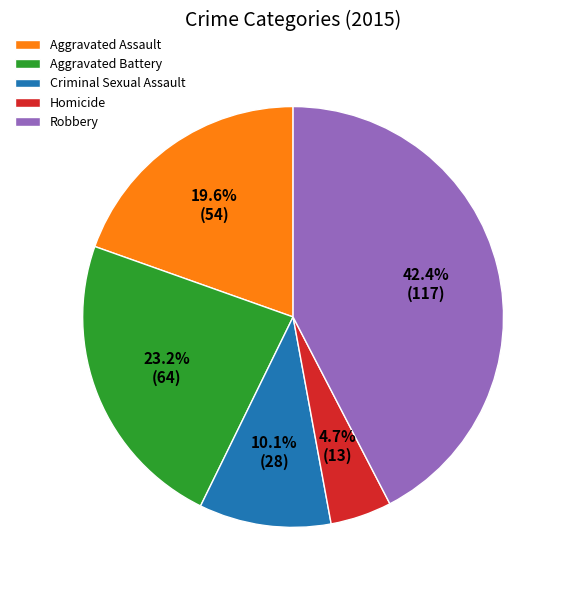

How many segments does this pie chart have?

5